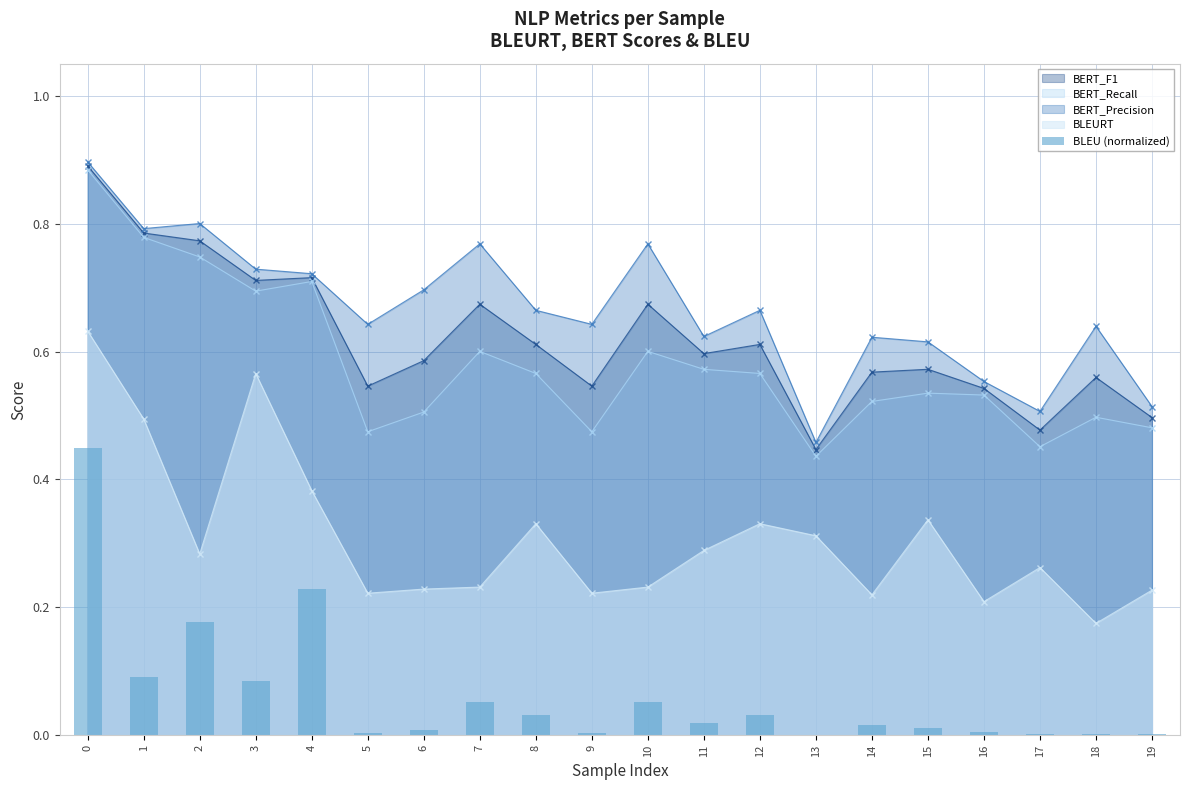

Is it true that the value at 5 is 0.0?

True